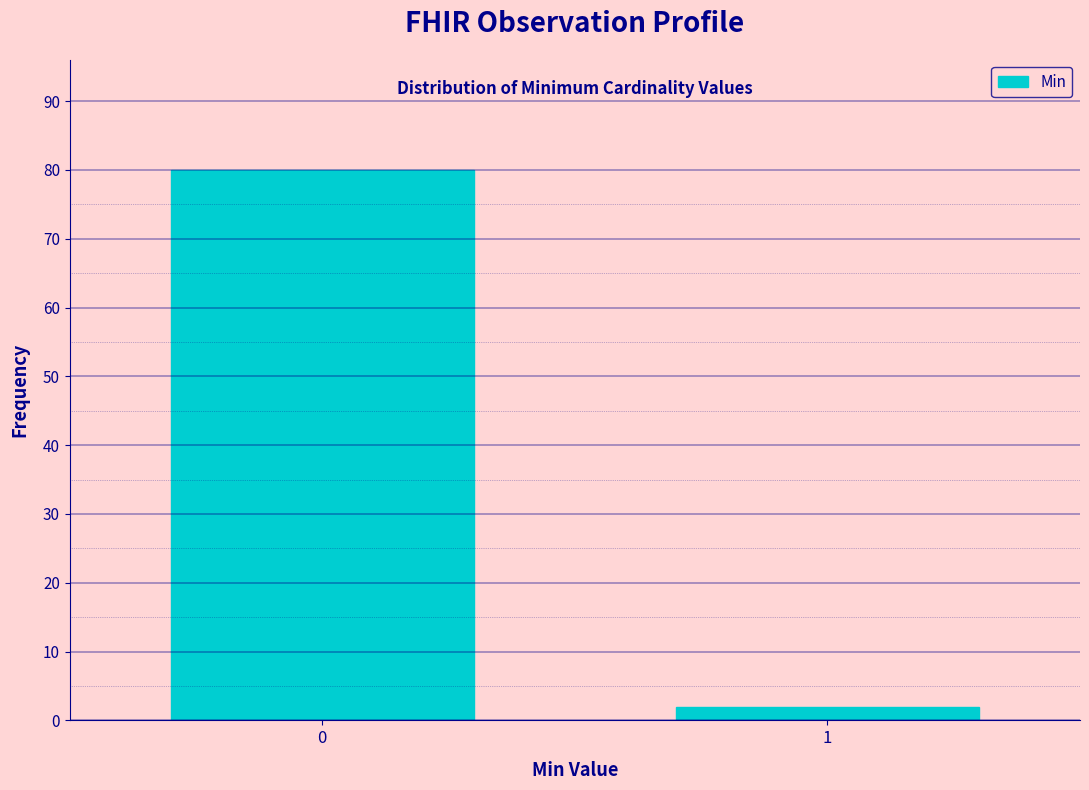

Reading left to right, extract all data points from this chart.

80	2